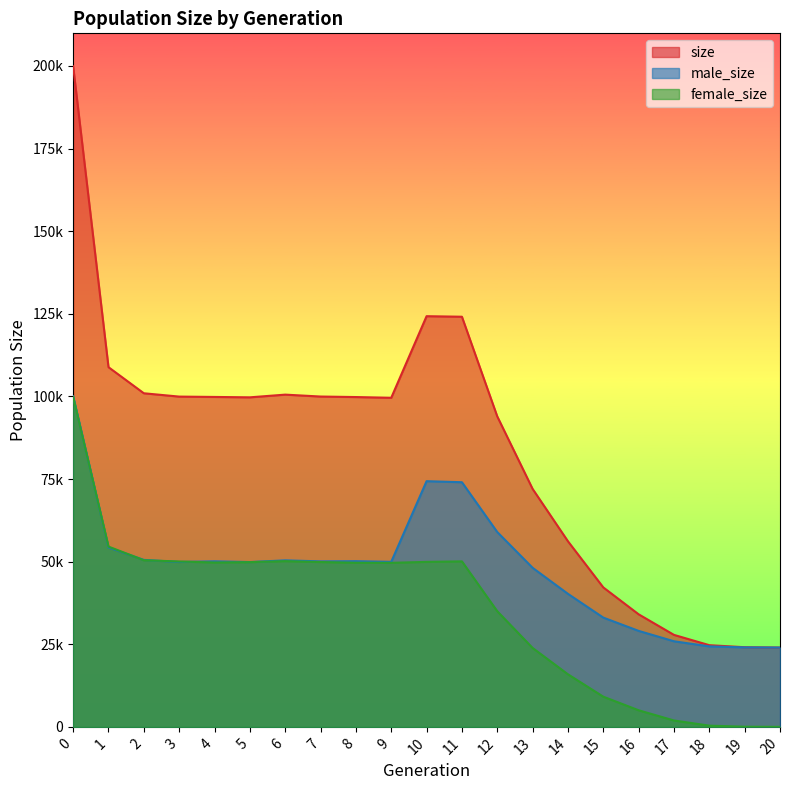

What are all the series names shown in the legend?

size, male_size, female_size